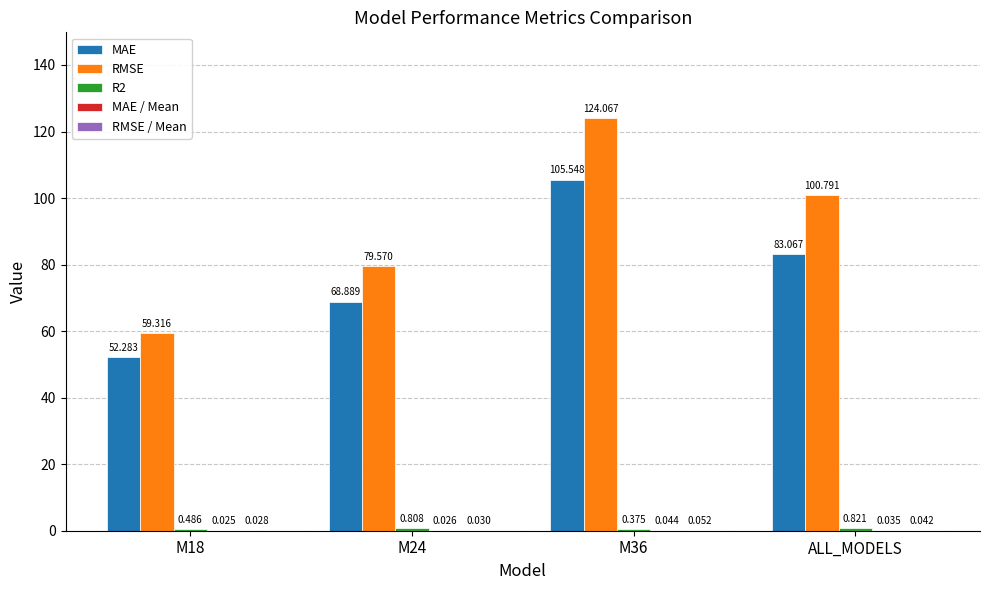

Between M18 and ALL_MODELS, which series saw the biggest shift?

RMSE